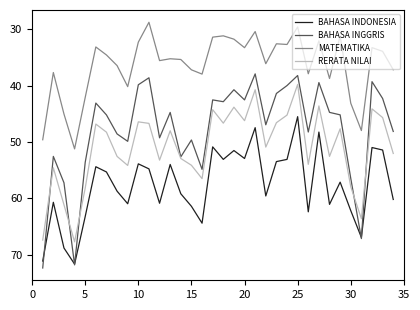

What is the lowest value of the BAHASA INDONESIA series?

45.5